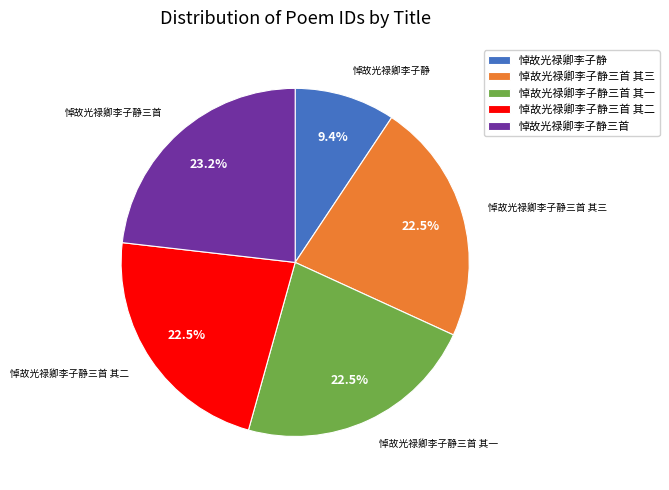

To the nearest percent, what is the average slice percentage?

20%